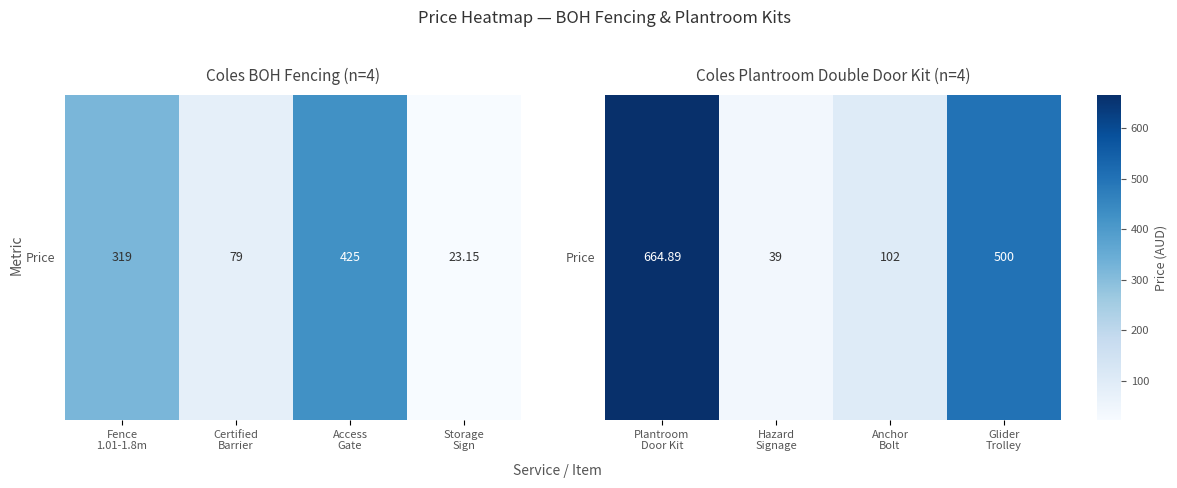

The value at Plantroom Door Kit is 1.4. True or false?

False